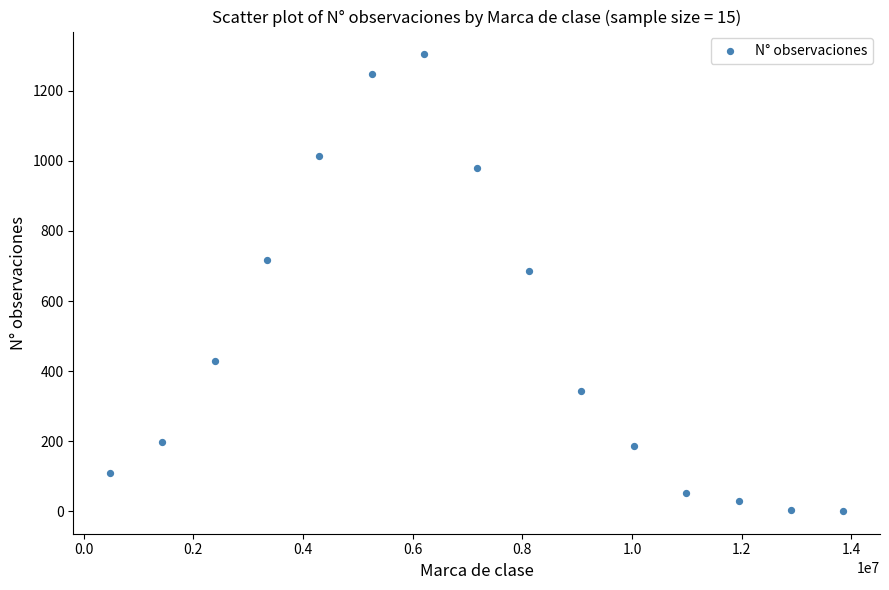

What is the range of Y values (max minus min)?

1303